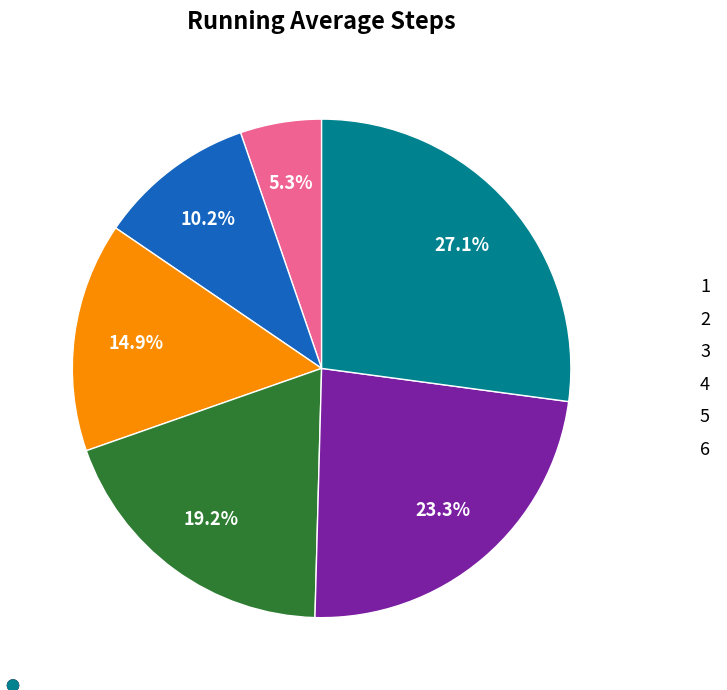

What is the largest slice in the pie chart?

6